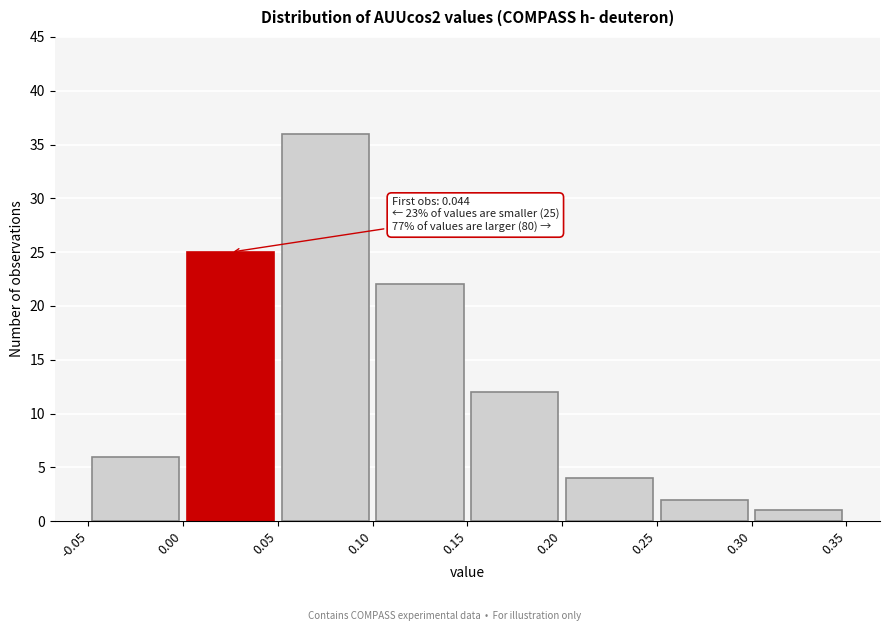

Which range on the x-axis has the tallest bar?

0.05 to 0.10